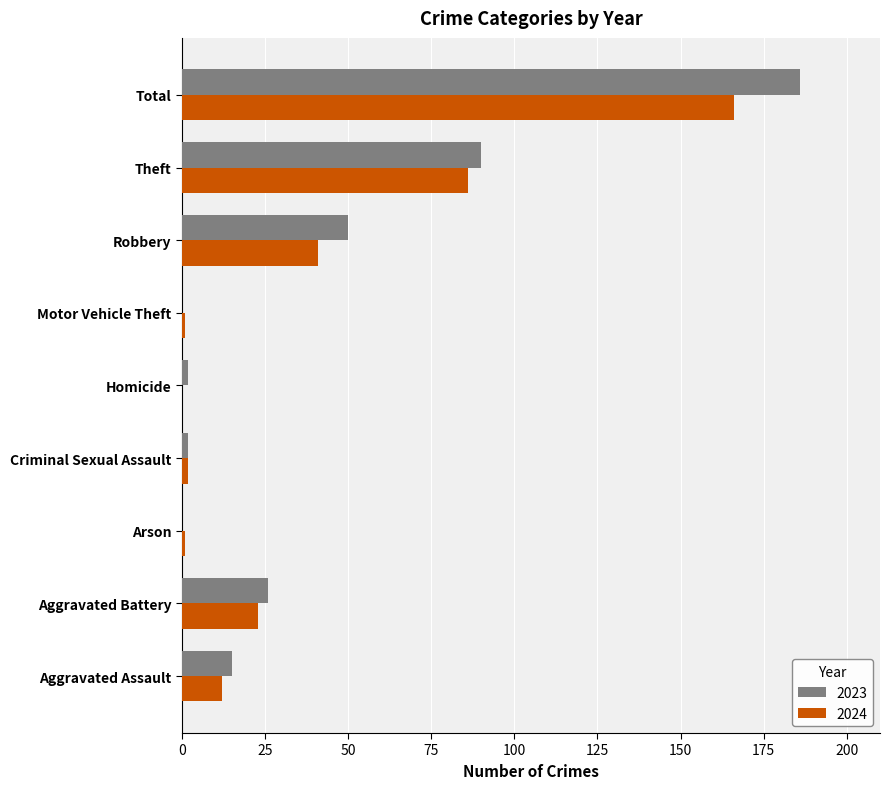

What is the sum of the 2024 values at Aggravated Assault and Aggravated Battery?

35